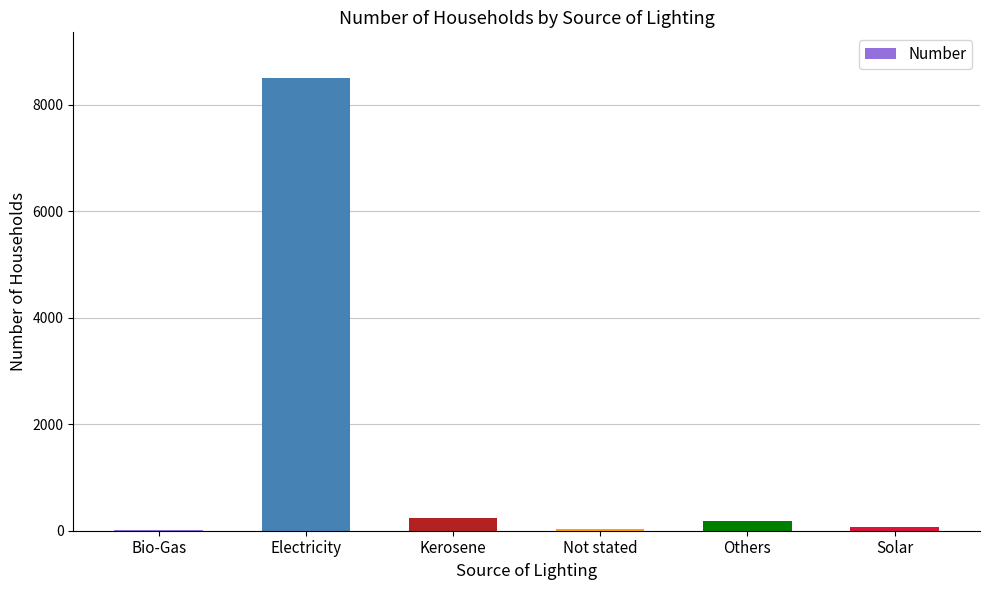

True or false: the data shows 240 at Kerosene.

True